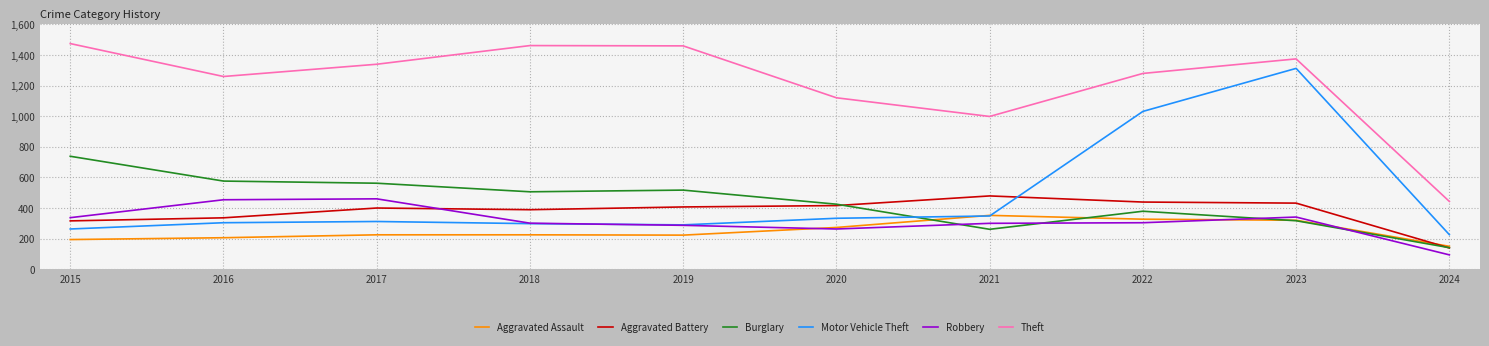

How many series are shown in this chart?

6